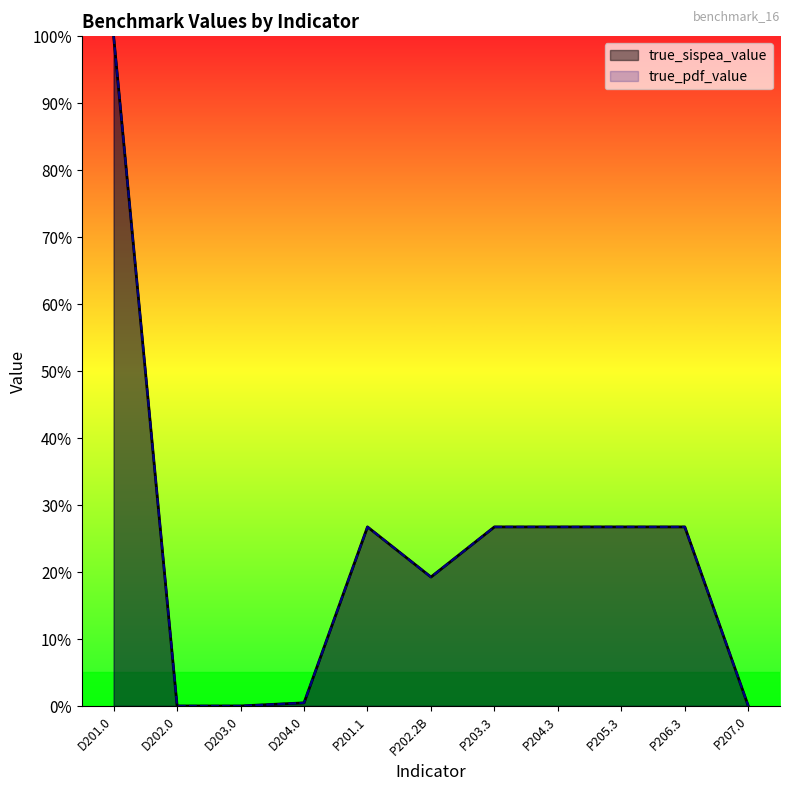

How many lines are shown in the chart?

2